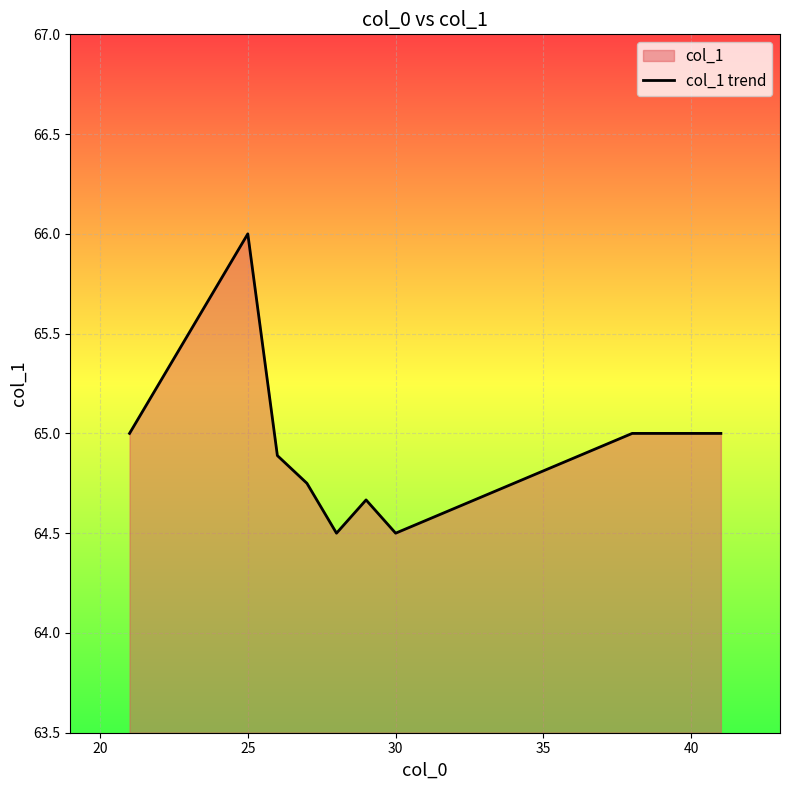

How many lines are shown in the chart?

1